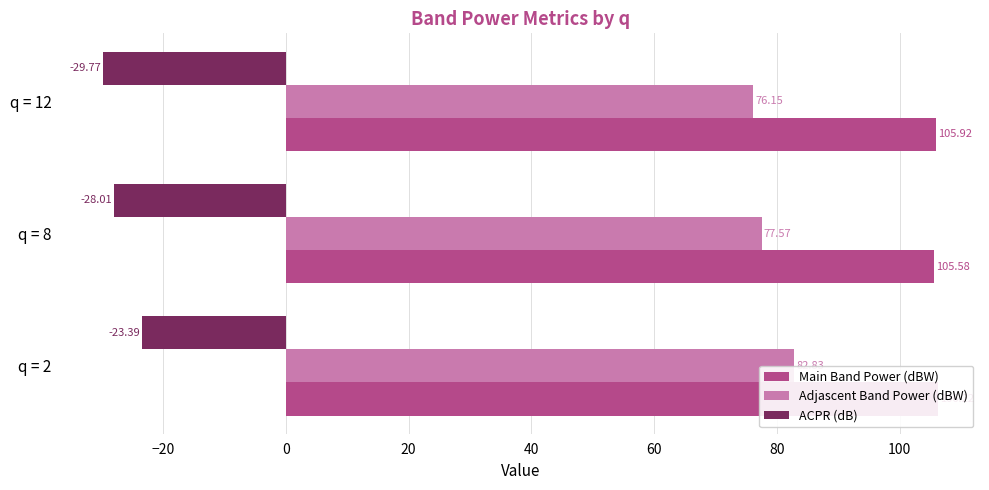

Is the value of Adjascent Band Power (dBW) at q = 2 greater than the value of ACPR (dB) at q = 12?

Yes